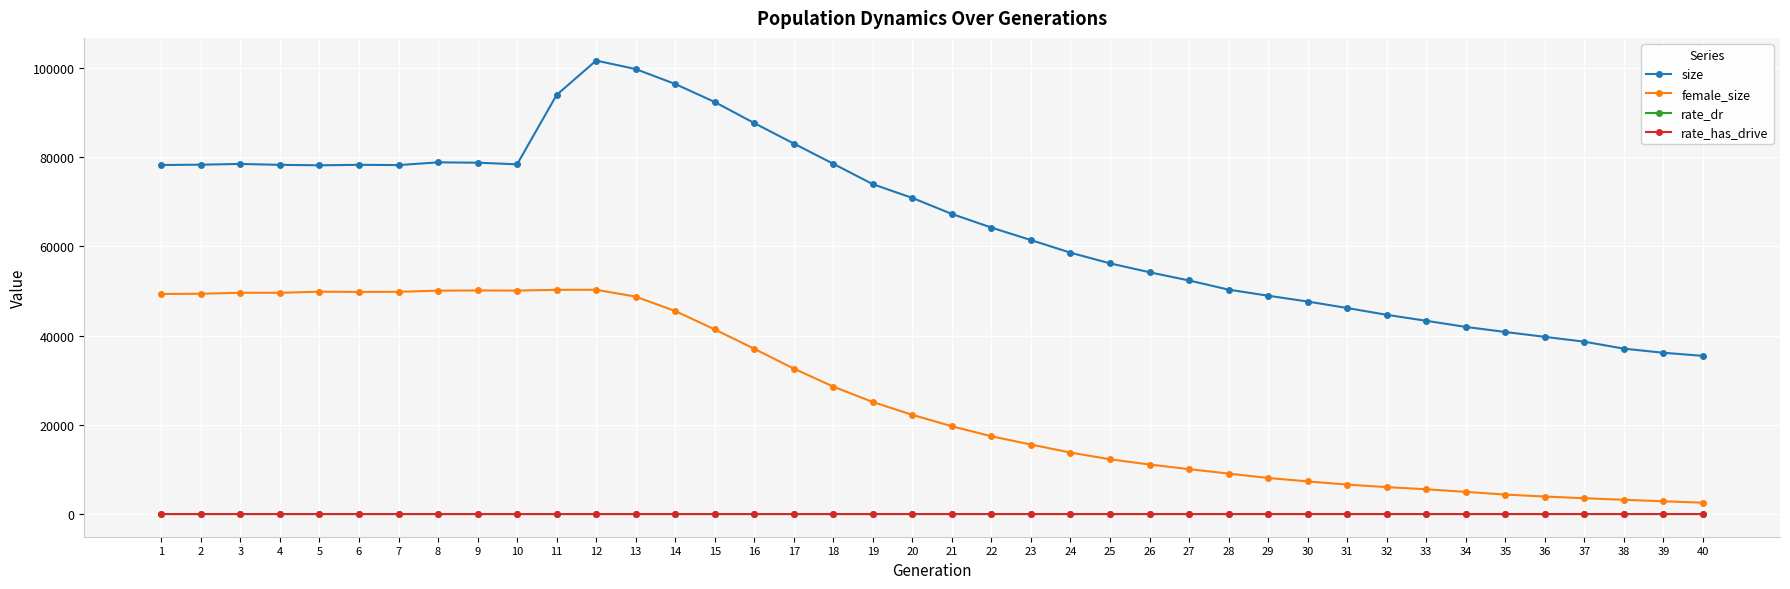

What is the highest value of the rate_dr series?

0.7